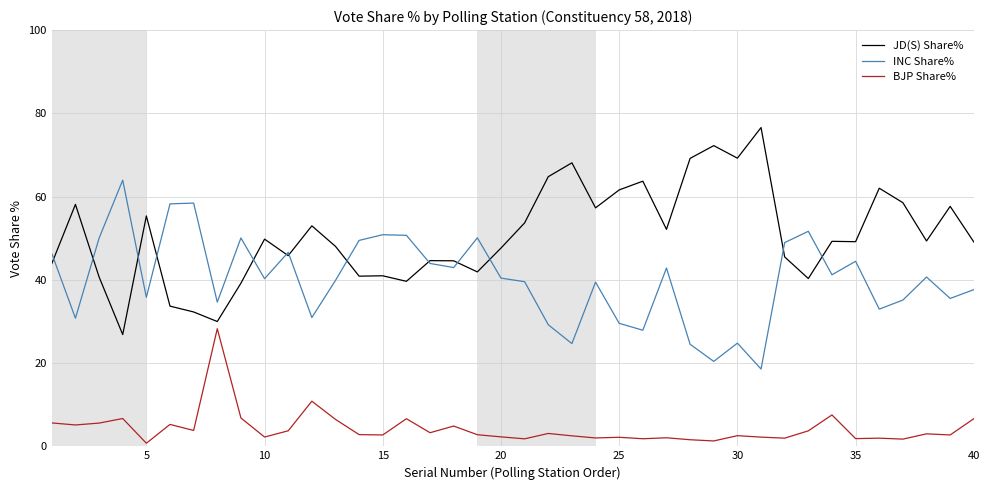

Which series has the largest total across all categories?

JD(S) Share%